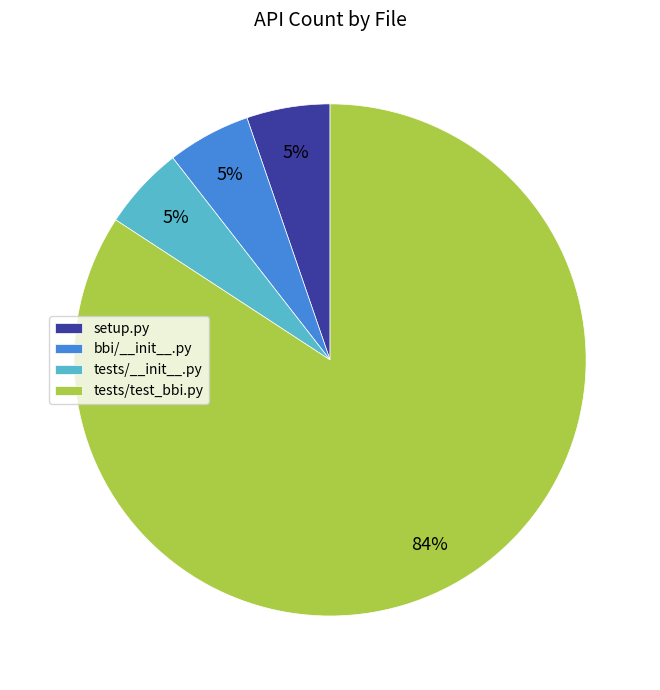

To the nearest percent, what portion does setup.py represent?

5%